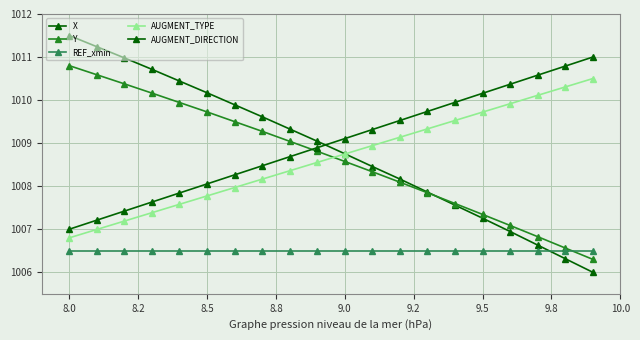

What is the maximum value for REF_xmin?

1006.5